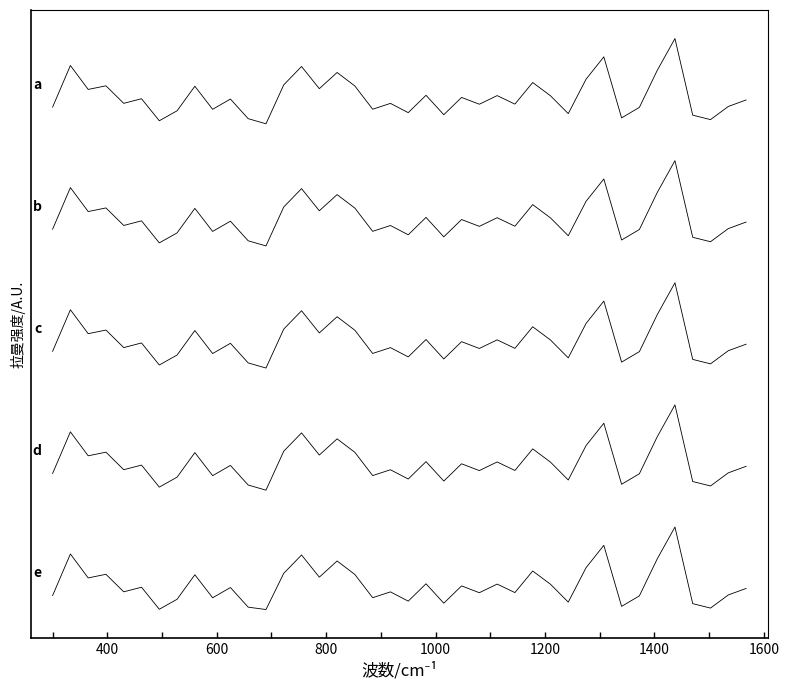

Is this an area chart (filled region under the line)?

No